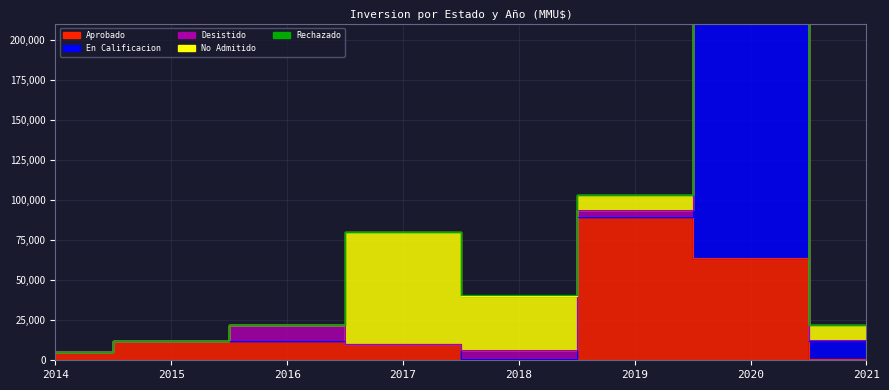

What is the average value of the Rechazado series?

10